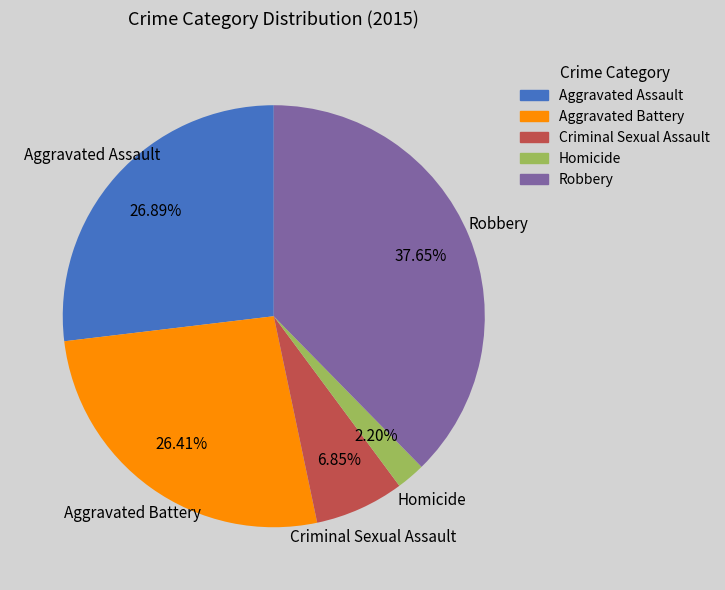

To the nearest percent, what percentage of the pie is Homicide?

2%